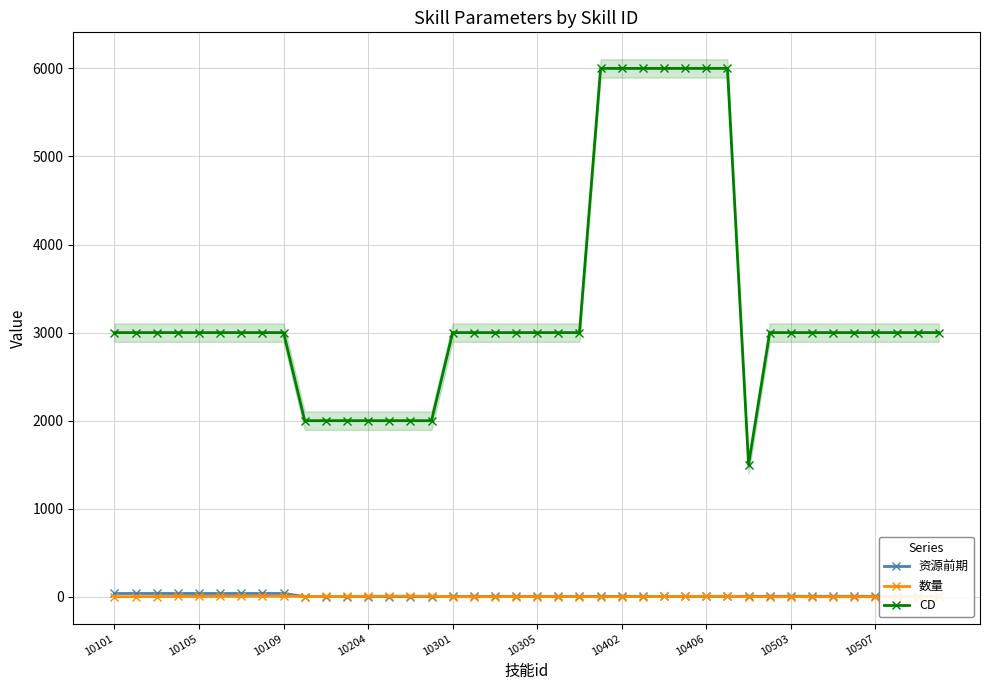

Reading left to right, extract all data points from this chart.

资源前期: 38	38	38	38	38	38	38	38	38	3	3	3	3	3	3	3	4	4	4	4	4	4	4	5	5	5	5	5	5	5	6	6	6	6	6	6	6	6	6	7
数量: 1	2	3	4	5	6	7	8	9	3	4	5	6	7	7	7	1	1	2	2	3	3	3	1	2	3	4	5	6	7	1	1	1	1	1	1	1	1	1	3
CD: 3000	3000	3000	3000	3000	3000	3000	3000	3000	2000	2000	2000	2000	2000	2000	2000	3000	3000	3000	3000	3000	3000	3000	6000	6000	6000	6000	6000	6000	6000	1500	3000	3000	3000	3000	3000	3000	3000	3000	3000